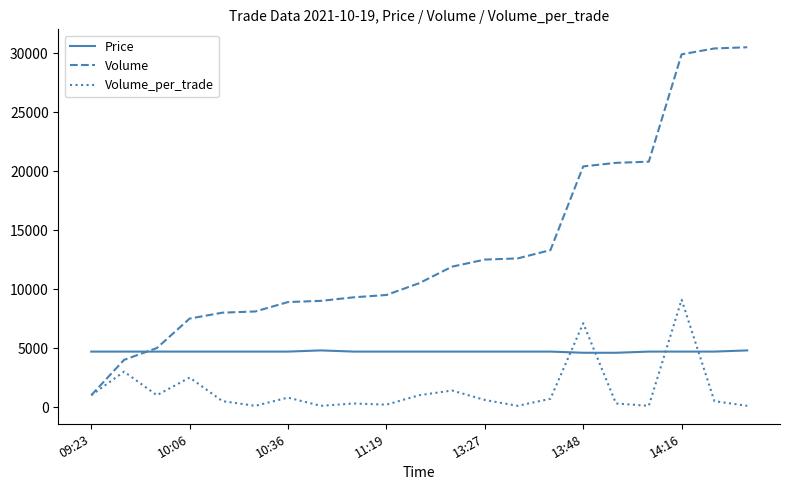

What is the maximum value for Price?

4800